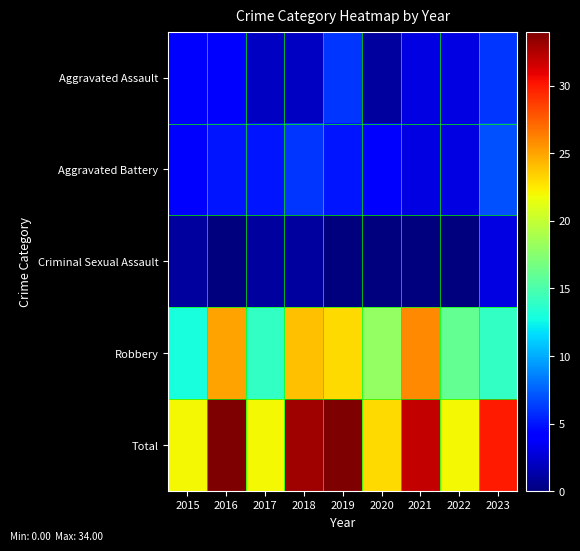

What is the maximum value shown in the chart?

34